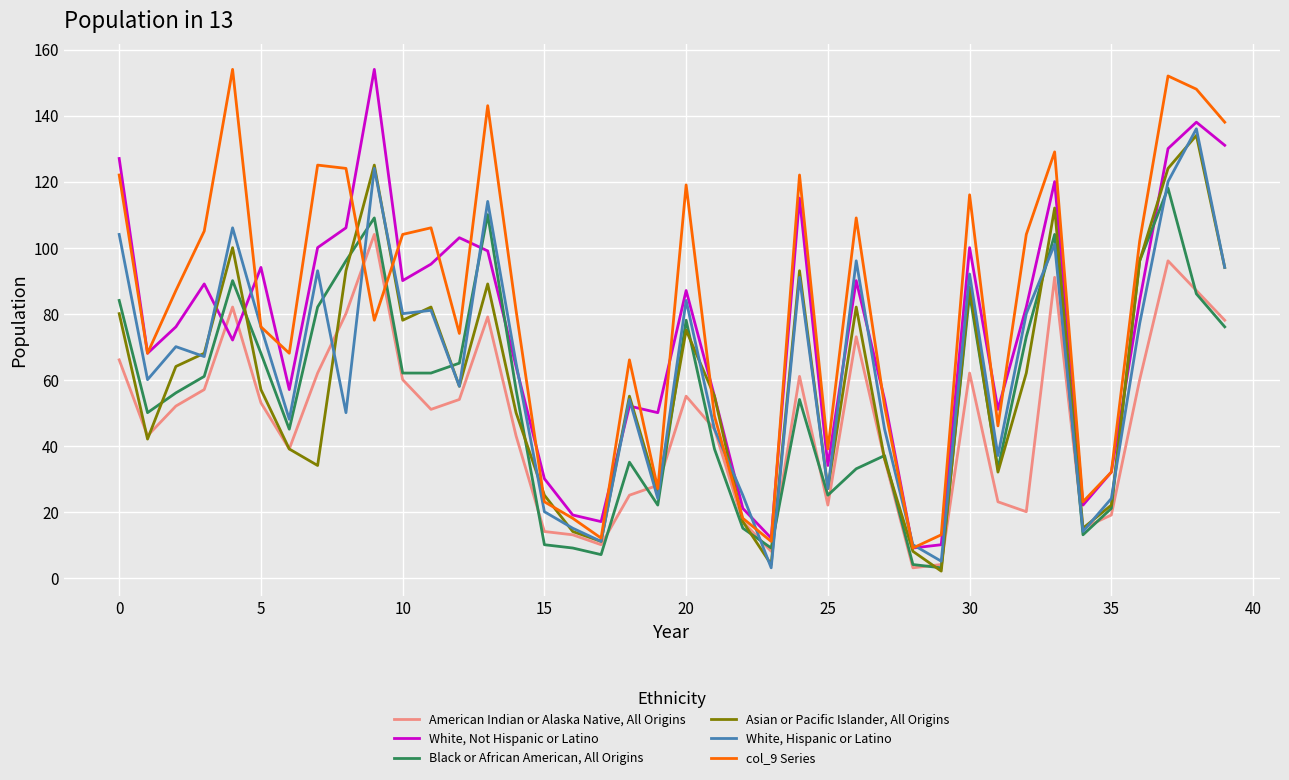

How many lines are shown in the chart?

6